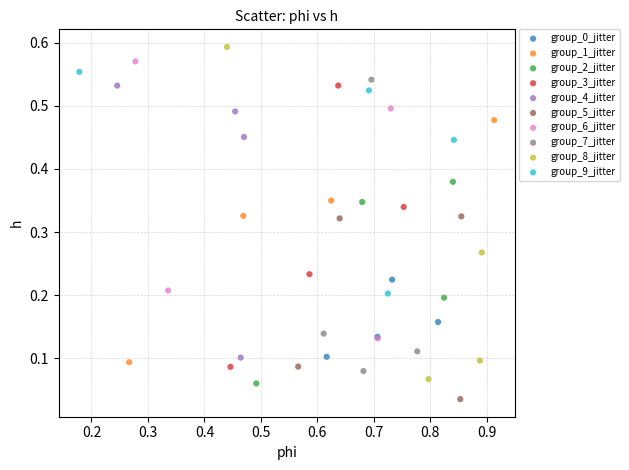

Which series has the widest spread of Y values?

group_8_jitter